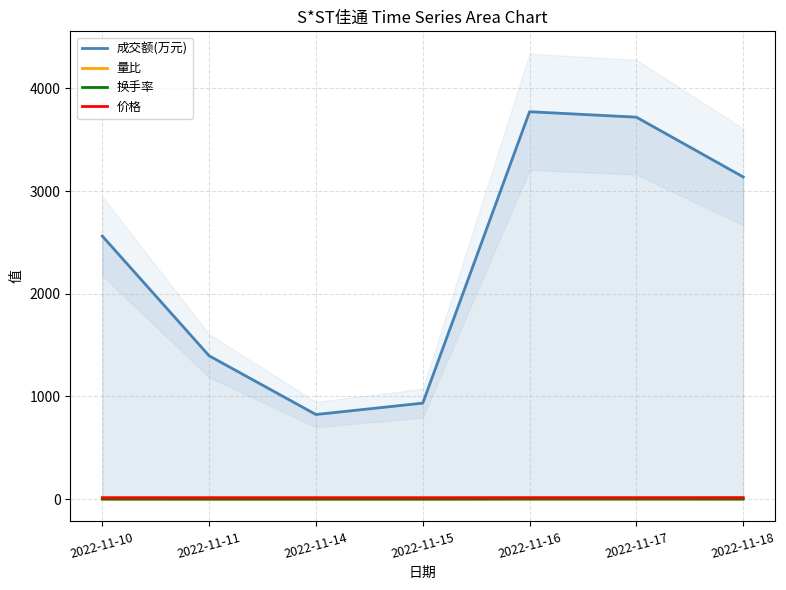

Which series has the widest spread of values?

成交额(万元)